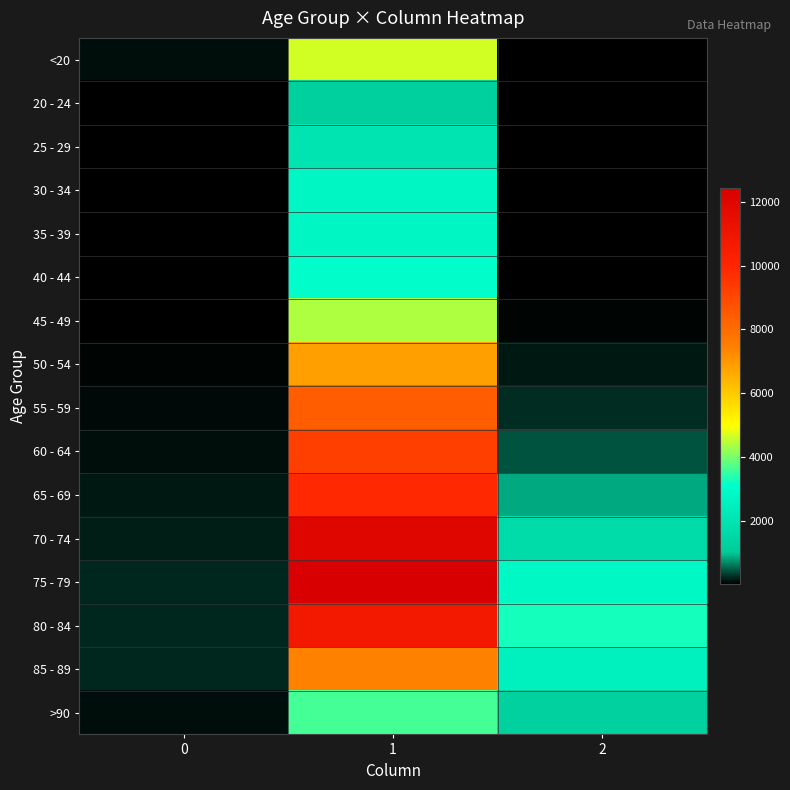

What is the smallest value displayed?

3